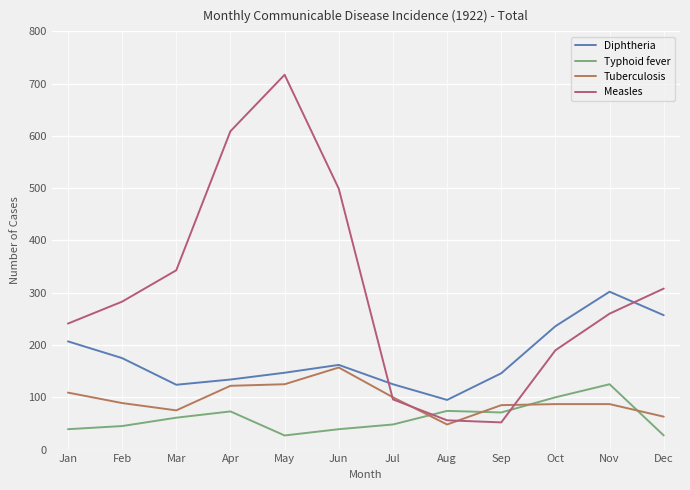

Which label corresponds to the largest value in the chart?

May